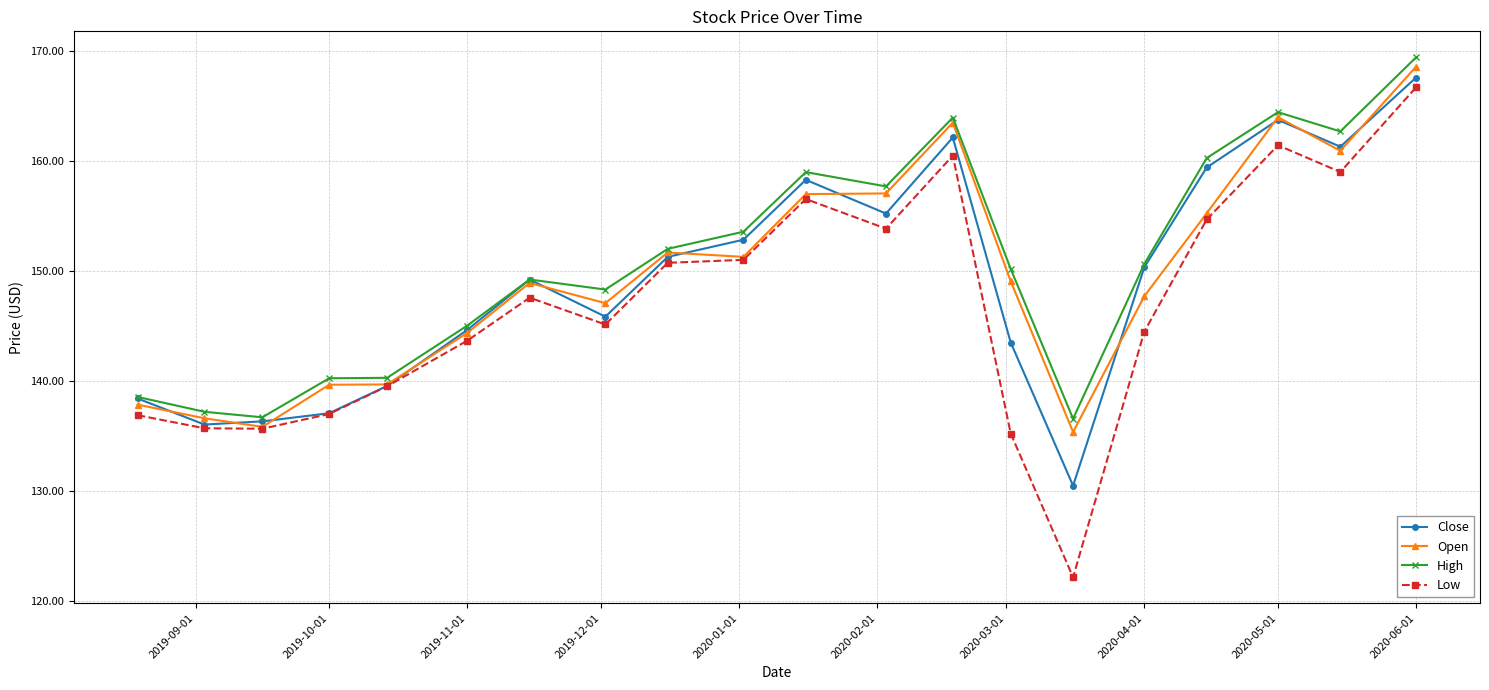

What is the difference between the second highest and second lowest values in the Low series?

26.2